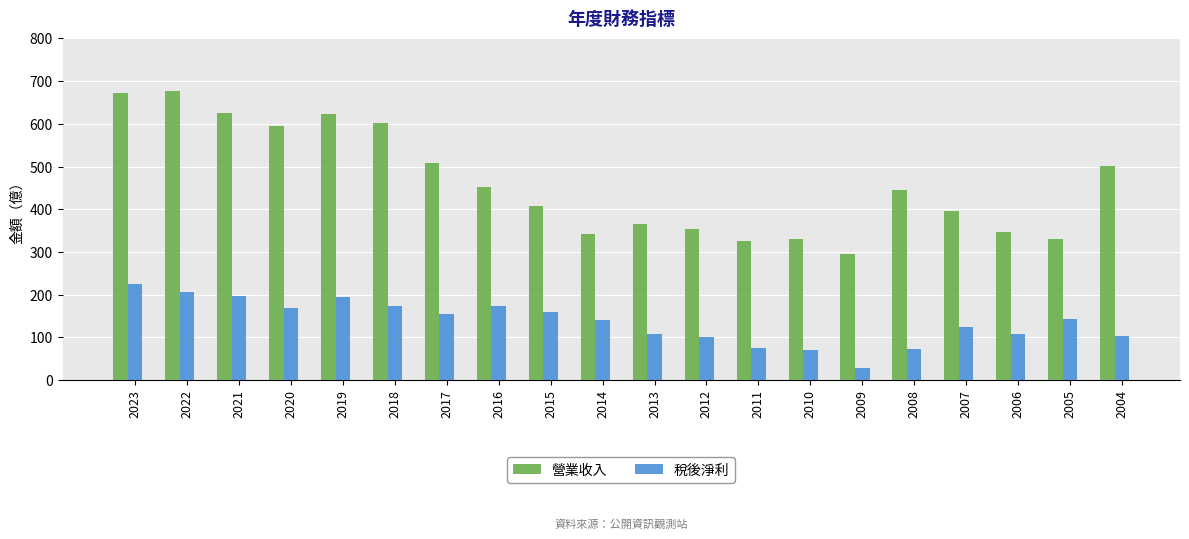

Is the value of 營業收入 at 2020 greater than the value of 稅後淨利 at 2009?

Yes